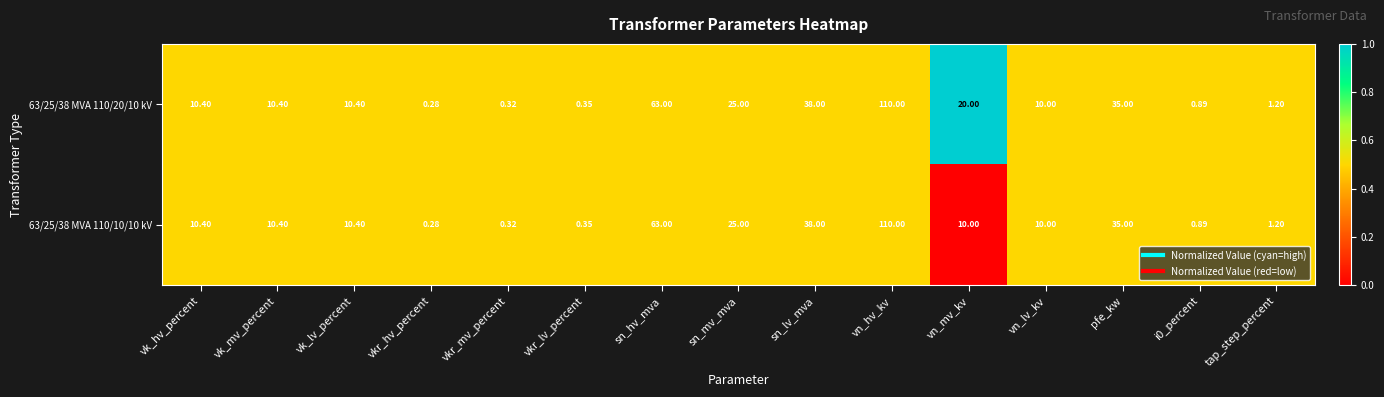

At which category does the chart reach its minimum across all series?

vkr_hv_percent